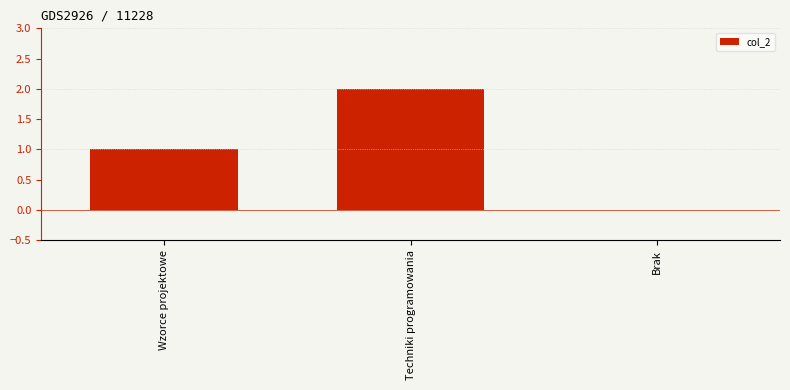

How many positive values are there?

2